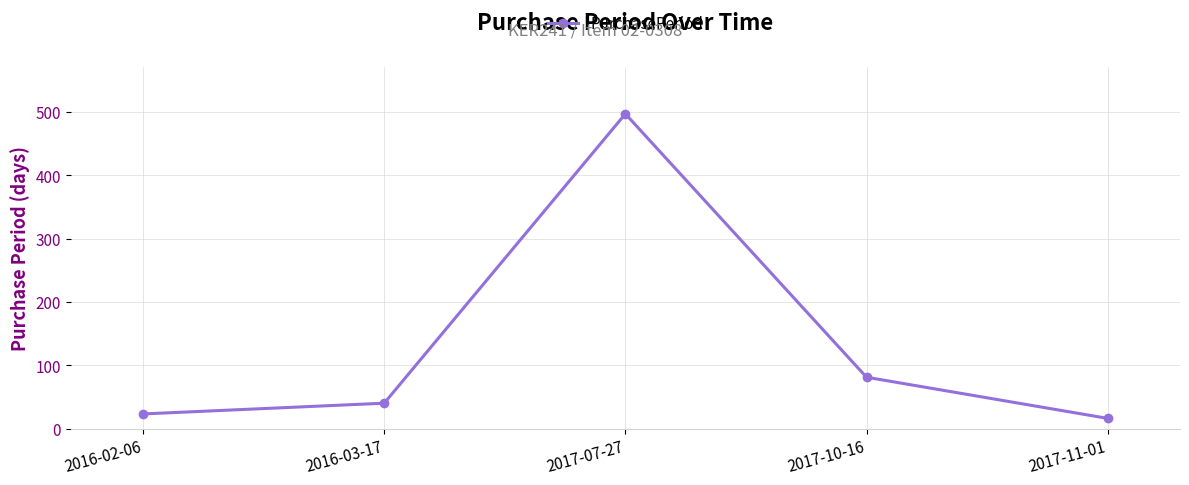

What is the difference between the maximum and minimum values?

481